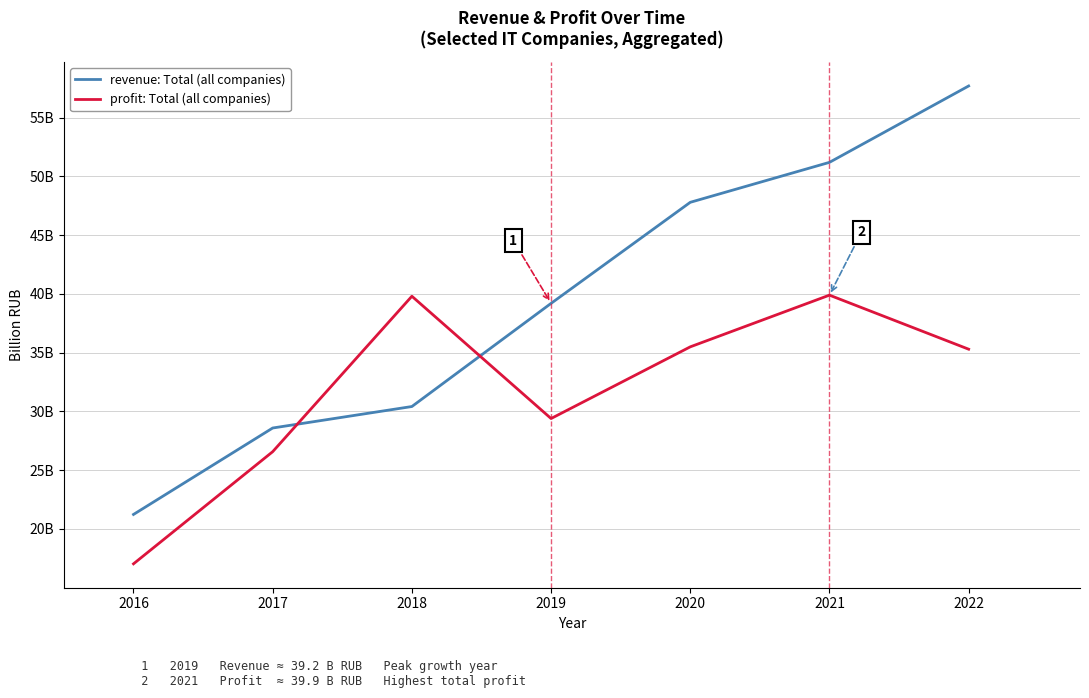

What are all the series names shown in the legend?

revenue: Total (all companies), profit: Total (all companies)